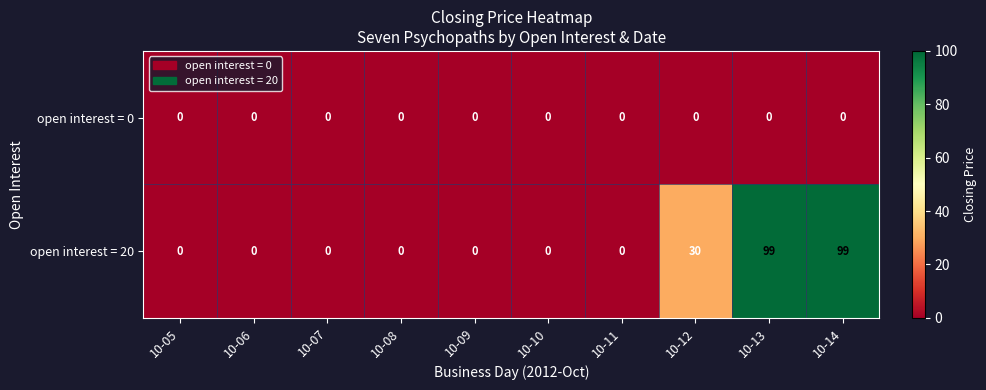

Which series has the largest total across all categories?

open interest = 20